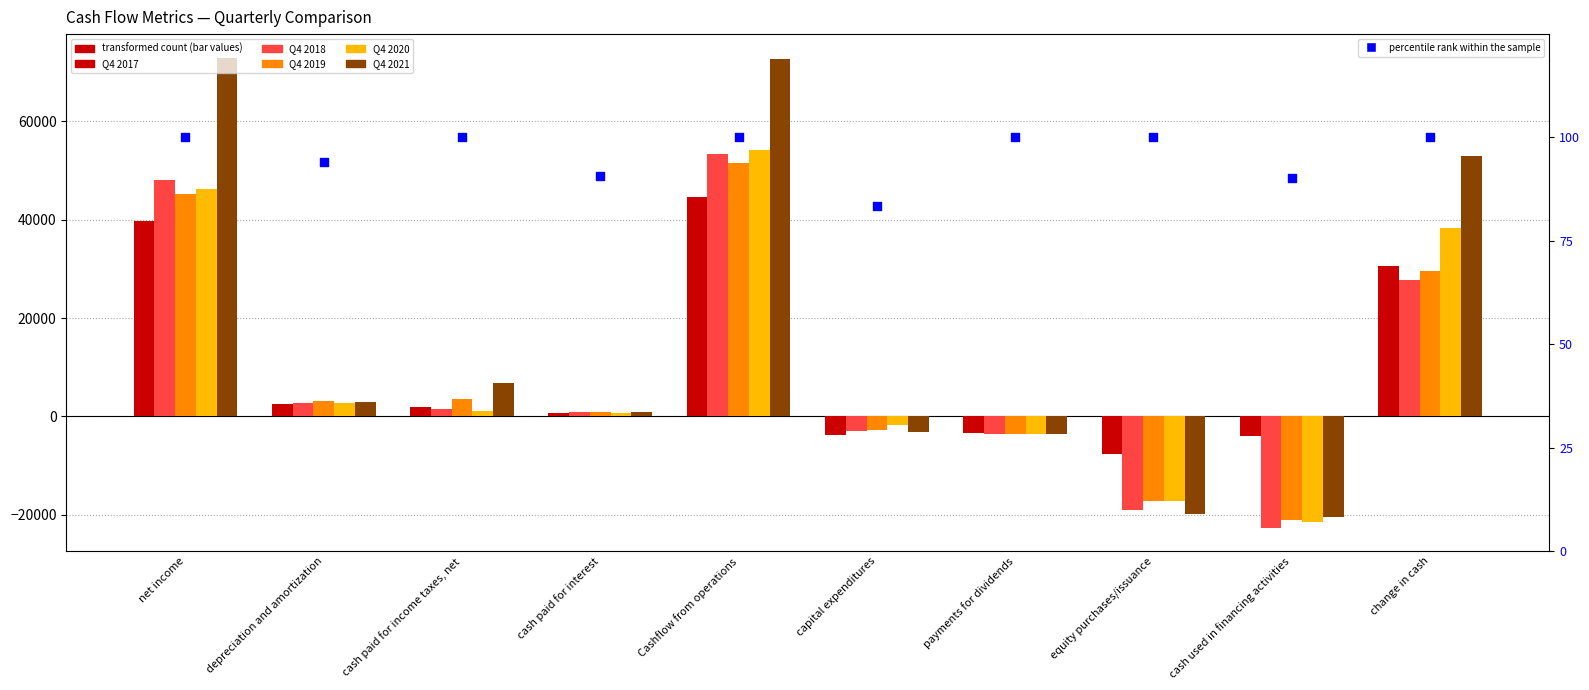

Is the value of Q4 2021 at cash paid for interest greater than the value of Q4 2020 at depreciation and amortization?

No